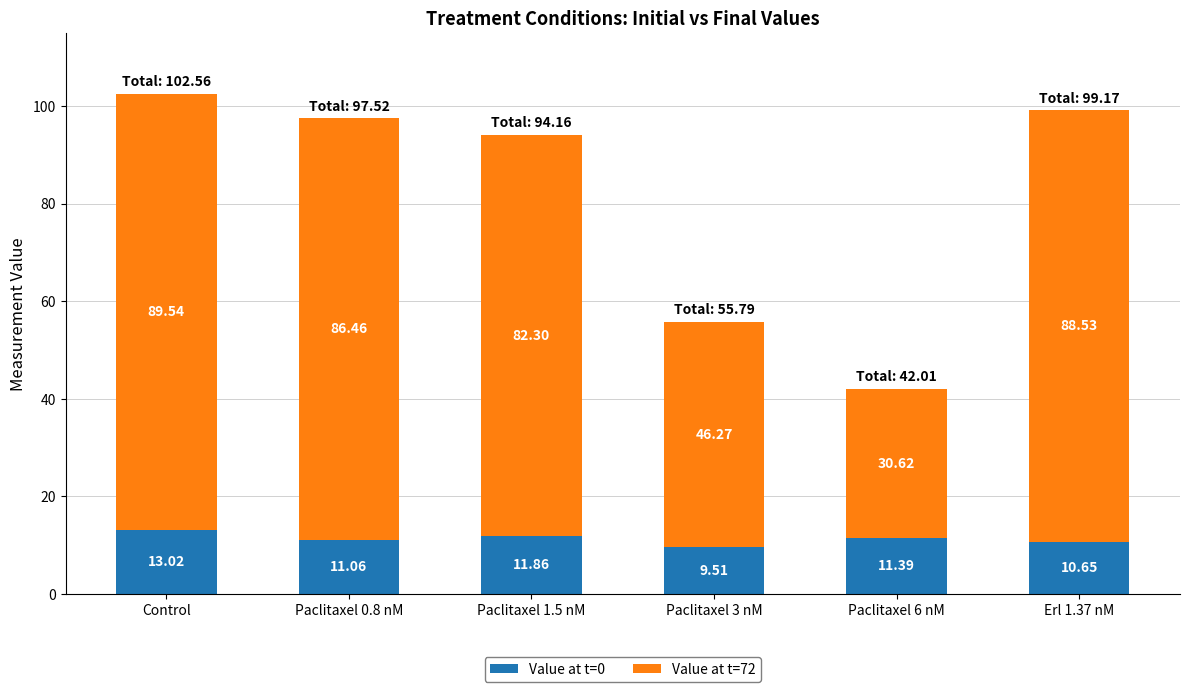

What is the total value across all series at Control?

102.6